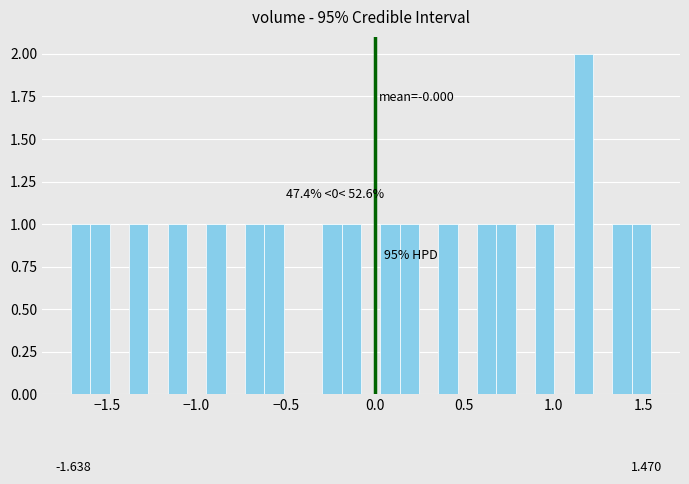

Around what value on the x-axis is the tallest bar? Give the approximate position of its centre, as read against the axis.

1.15